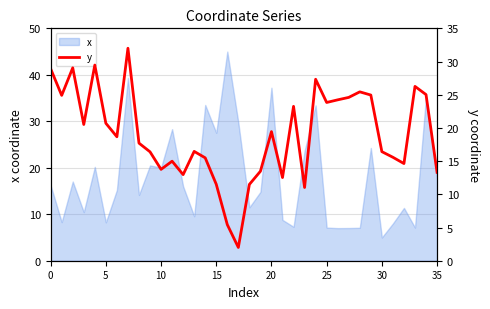

Where is the data nearest to the value 17?

13